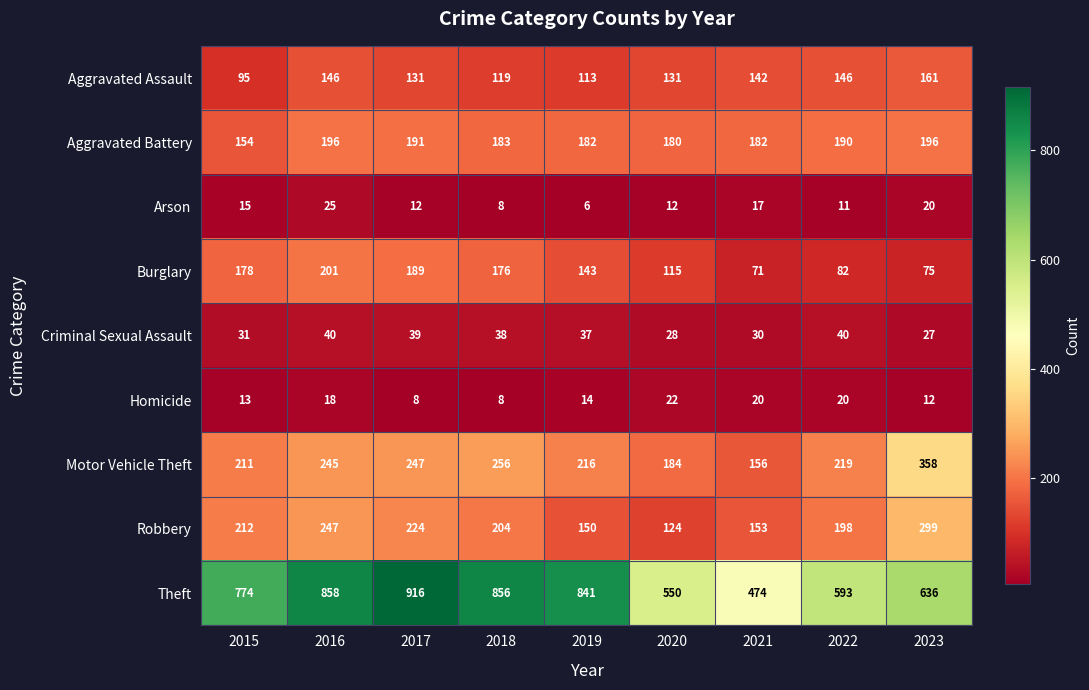

What is the difference between the Homicide values at 2017 and 2015?

5